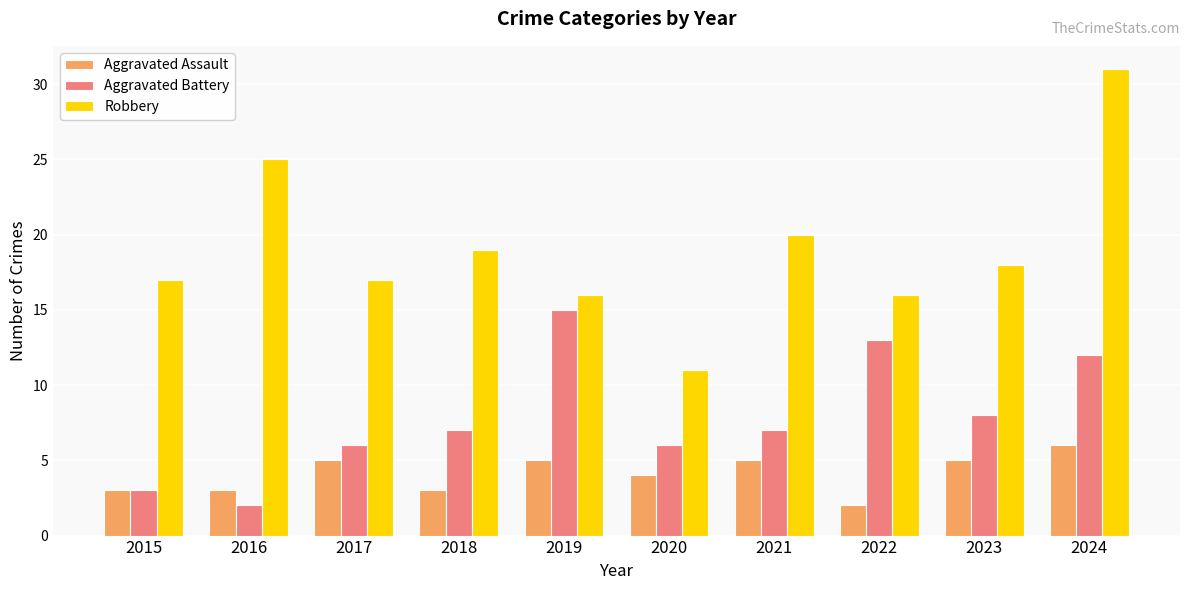

Reading right to left, what are all the values shown in this chart?

Aggravated Assault: 6	5	2	5	4	5	3	5	3	3
Aggravated Battery: 12	8	13	7	6	15	7	6	2	3
Robbery: 31	18	16	20	11	16	19	17	25	17